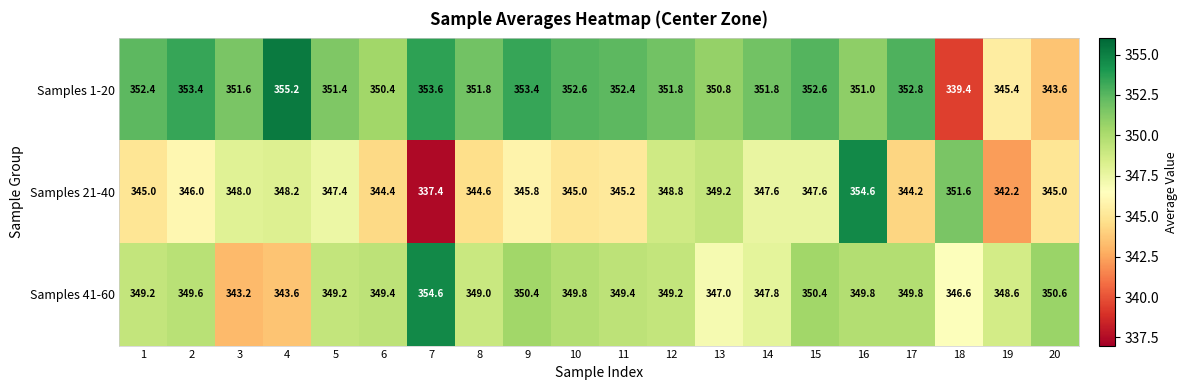

How many series are shown in this chart?

3